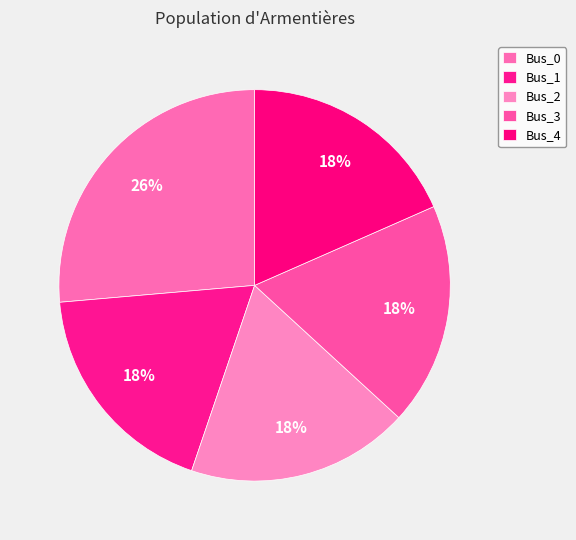

How many slices are in this pie chart?

5